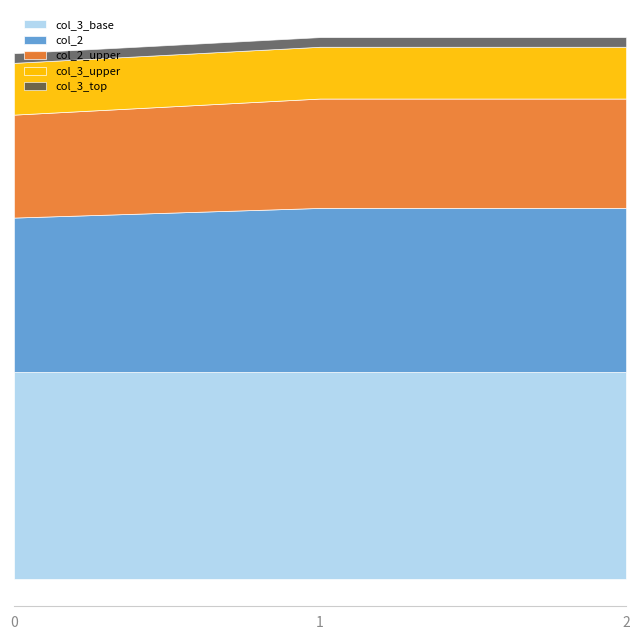

List the labels in order of col_2 value, largest first.

1, 2, 0